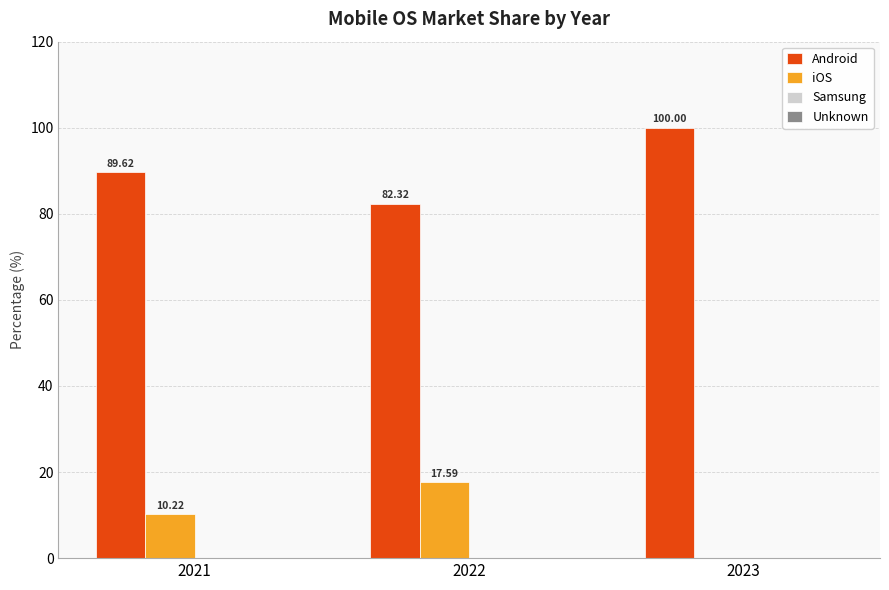

How many values in the Android series exceed 89?

2